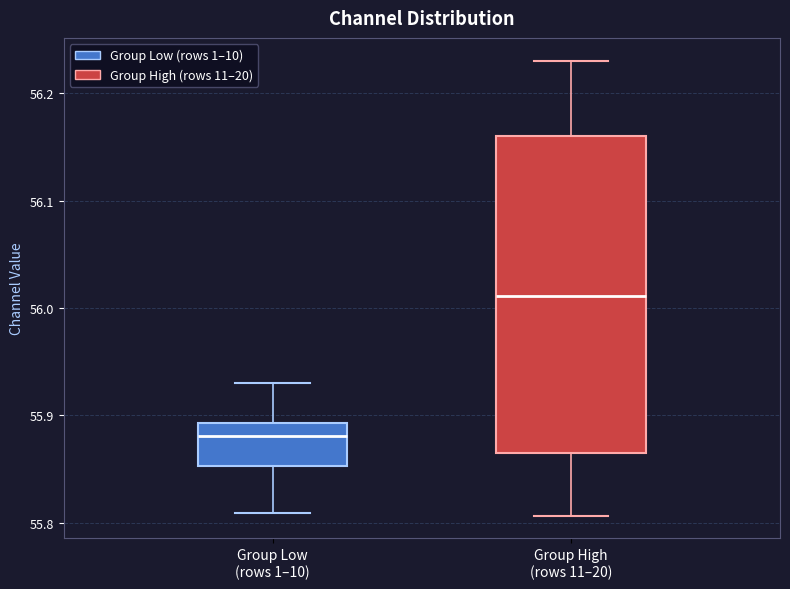

Where does the median line of the box for Group High (rows 11–20) sit on the y-axis? The values are not printed on the chart, so give them approximately, as read against the axis.

56.01